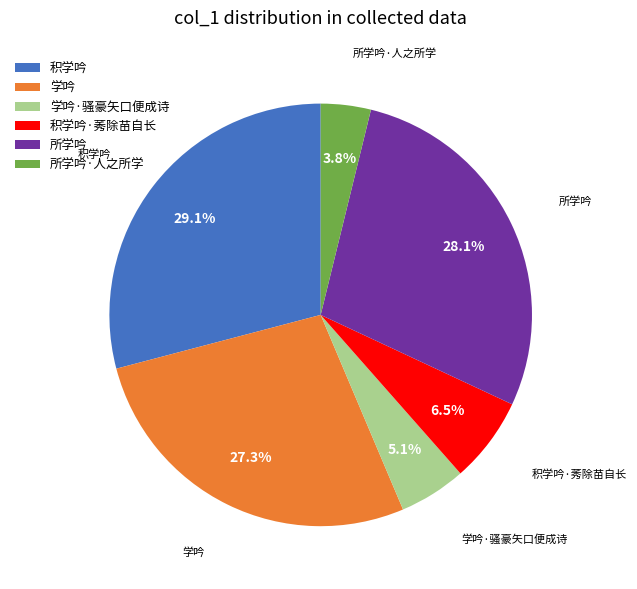

Rank the categories by value from lowest to highest.

所学吟·人之所学, 学吟·骚豪矢口便成诗, 积学吟·莠除苗自长, 学吟, 所学吟, 积学吟